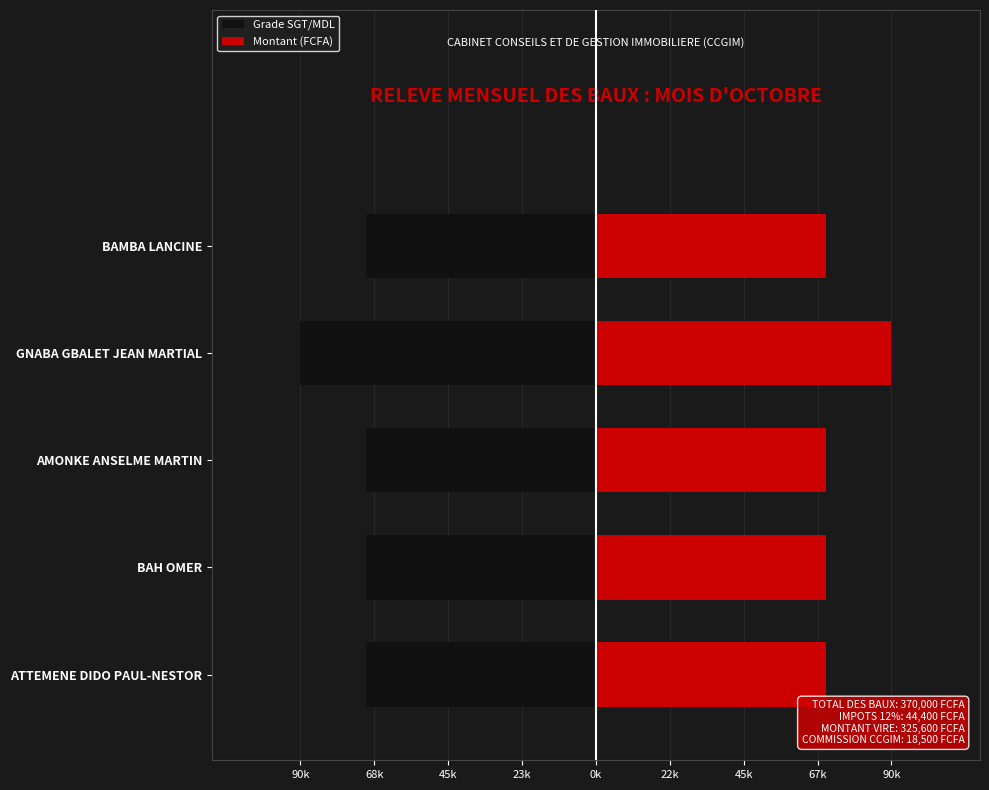

At BAMBA LANCINE, list the series in order from smallest to largest.

Grade SGT/MDL, Montant (FCFA)